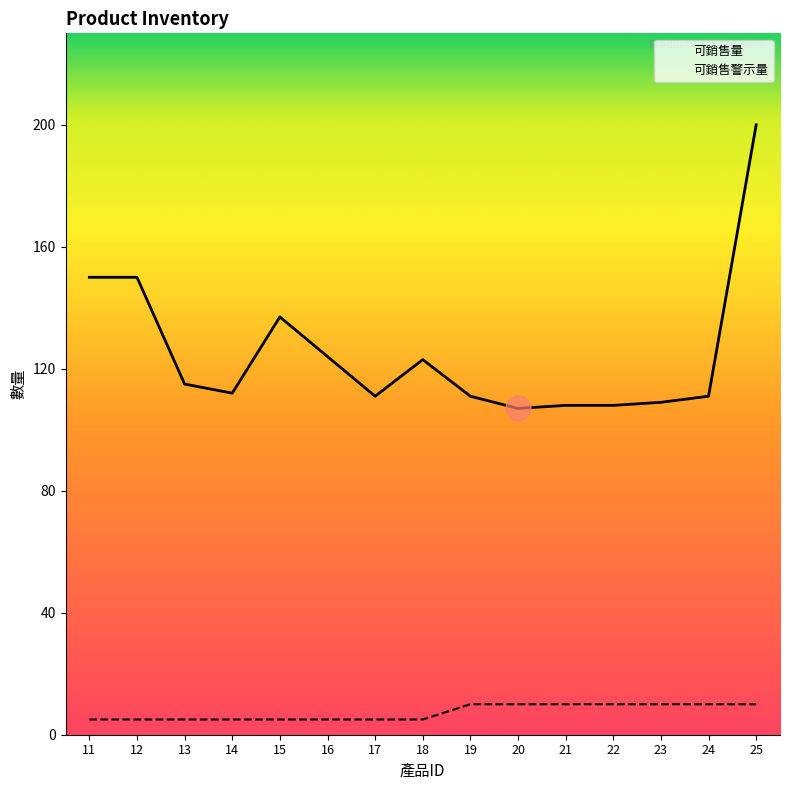

What is the difference between the second highest and second lowest values in the 可銷售警示量 series?

5